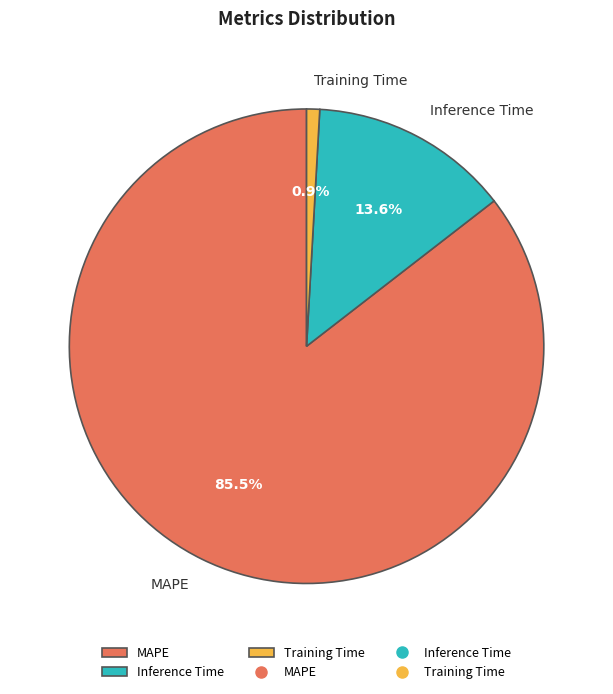

Between Inference Time and MAPE, which is larger?

MAPE